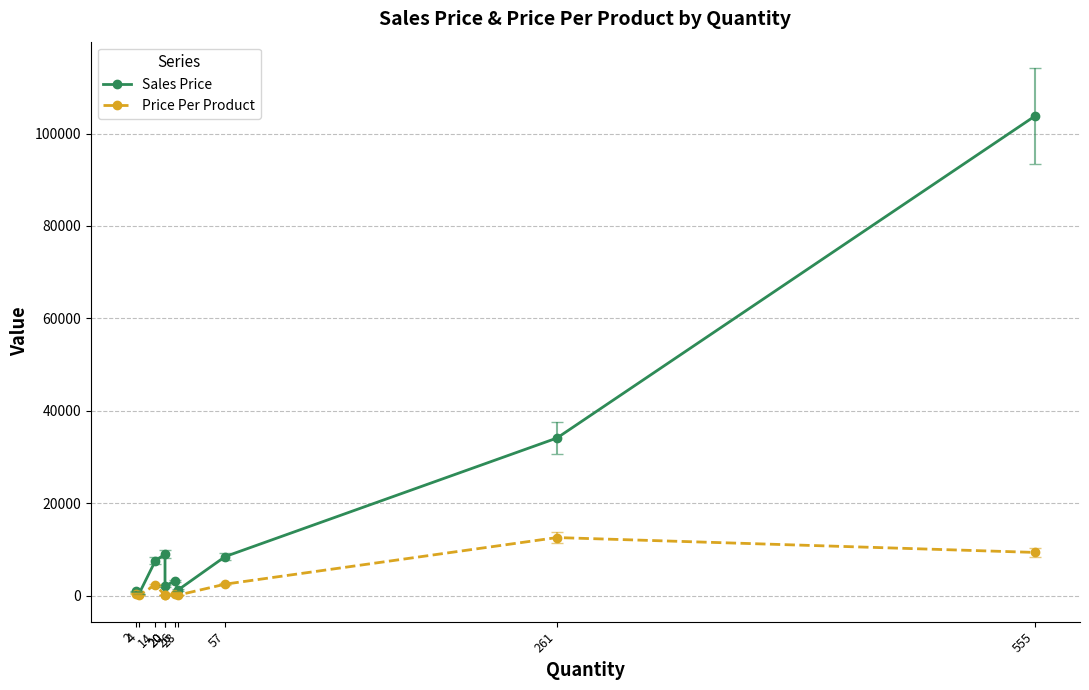

True or false: Sales Price and Price Per Product cross at least once.

False